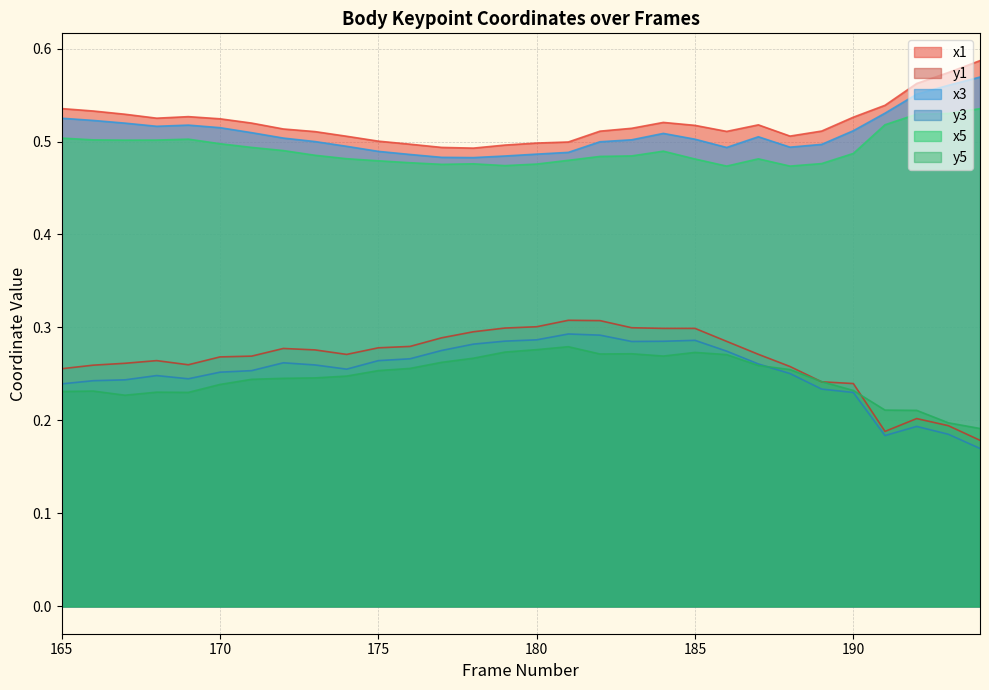

What is the spread (max minus min) of values at 171?

0.3